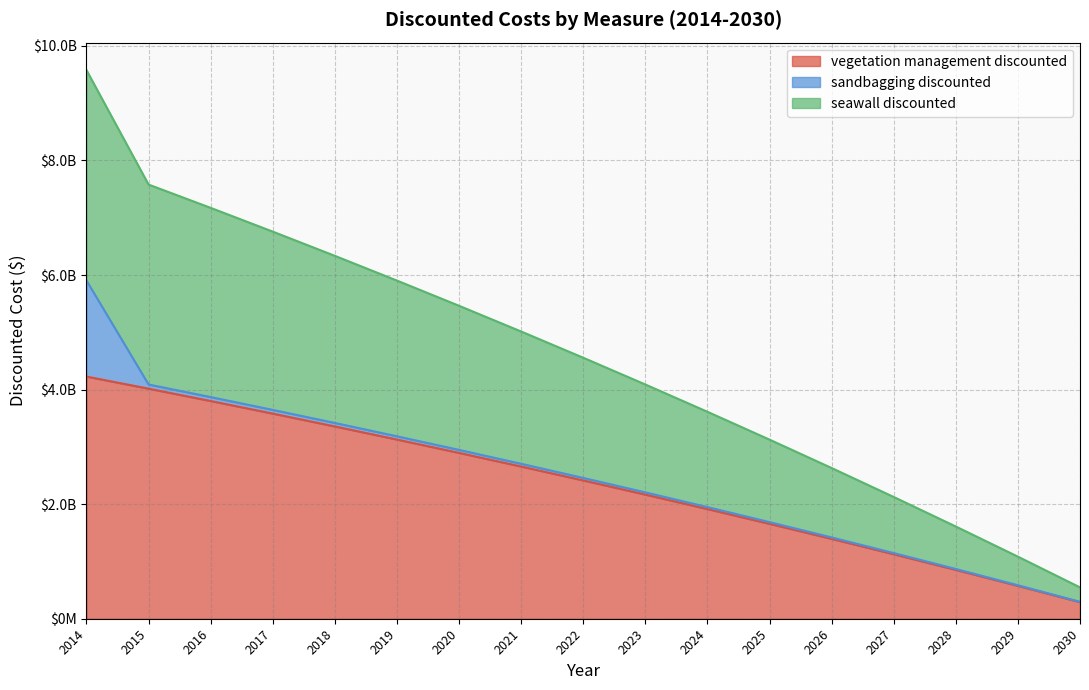

Which category has the highest value across all series?

2014